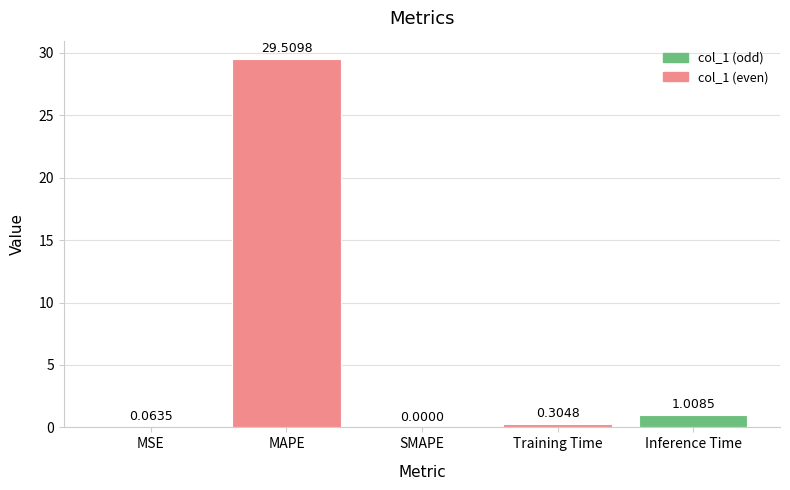

How many positive values are there?

4